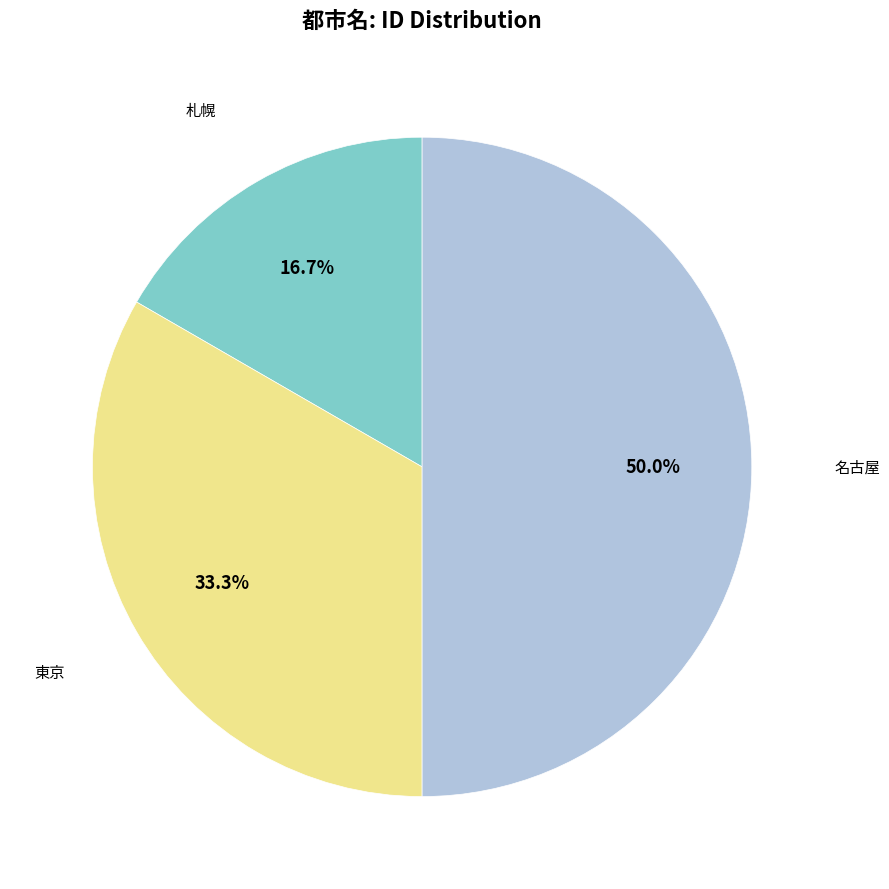

To the nearest percent, what is the combined percentage of 札幌 and 名古屋?

67%